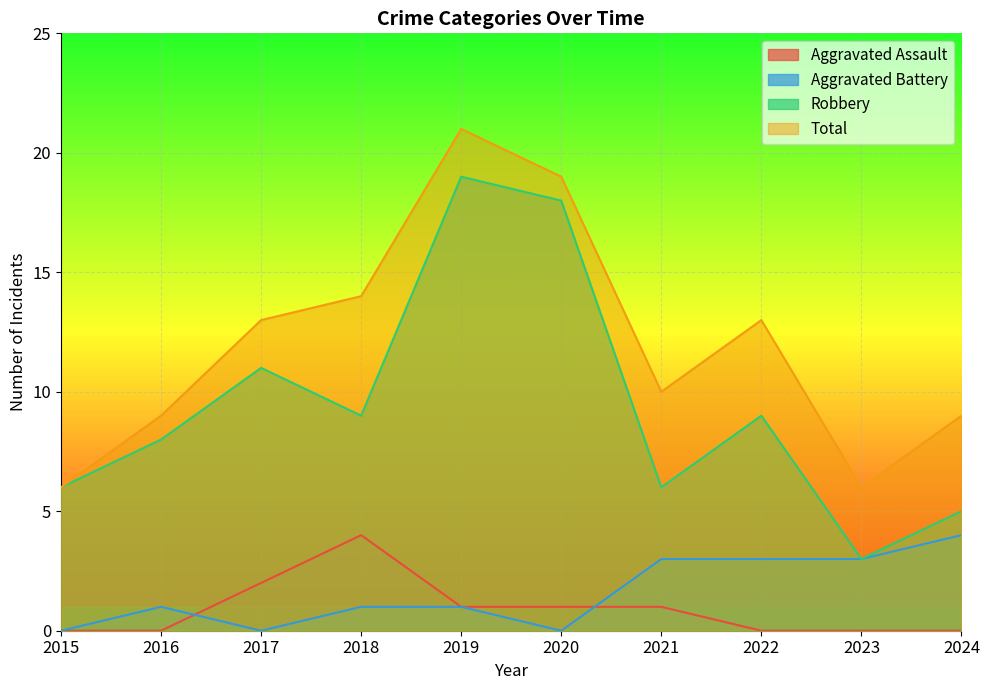

Between 2017 and 2015, which is larger?

2017